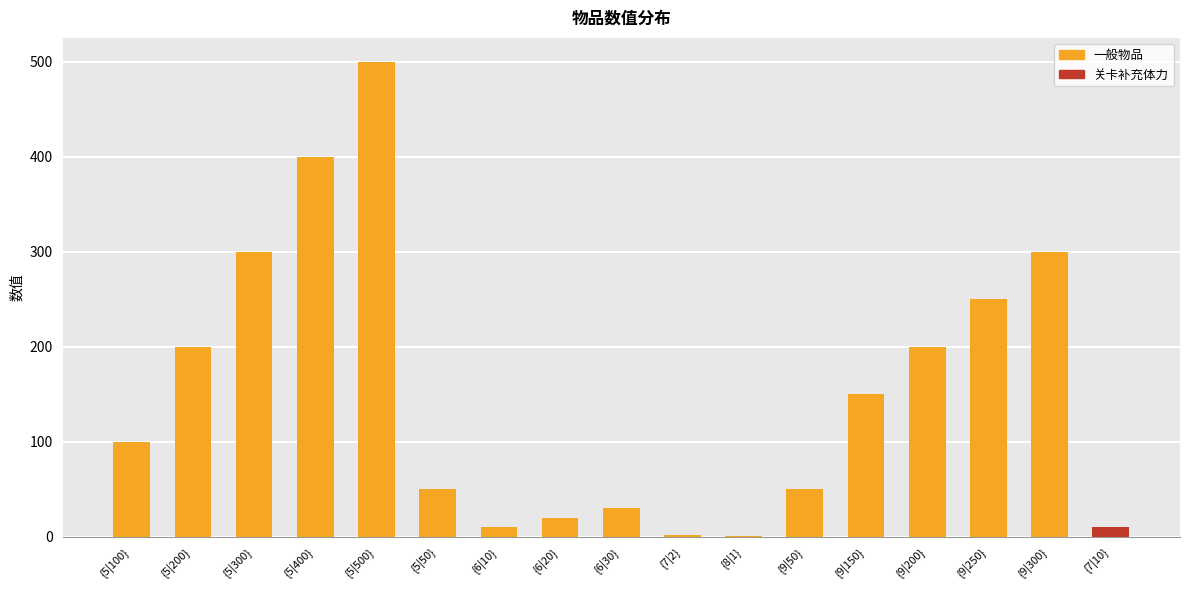

What is the sum of the values at {5|50} and {5|400}?

450